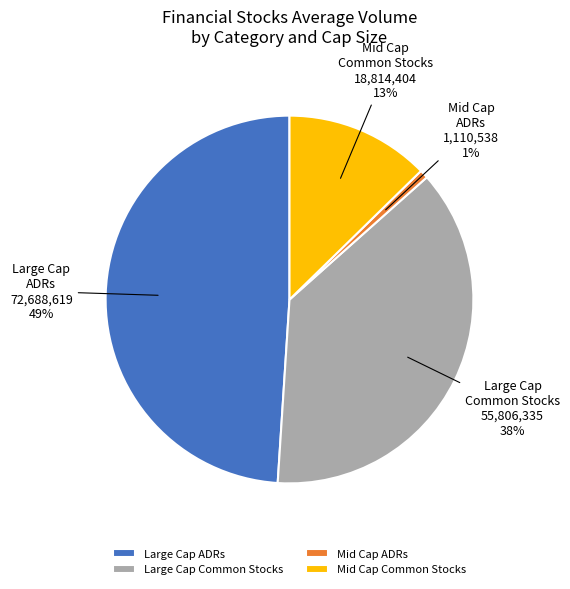

Is it true that Mid Cap ADRs is 1% of the pie?

True